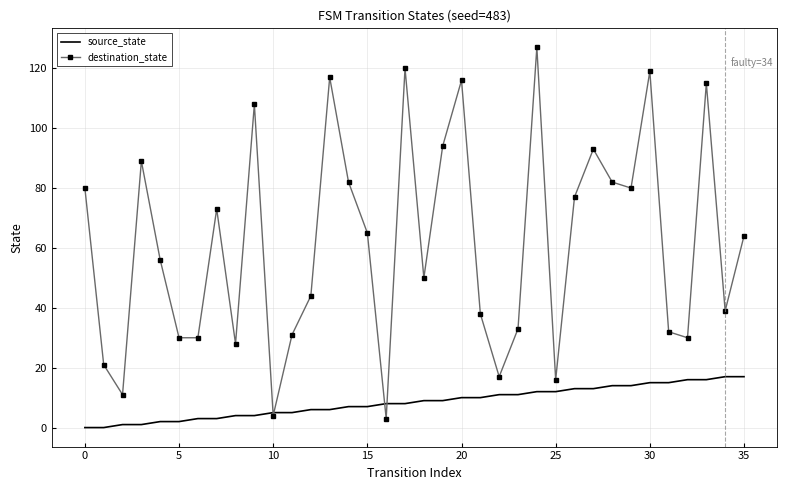

What is the lowest value of the destination_state series?

3